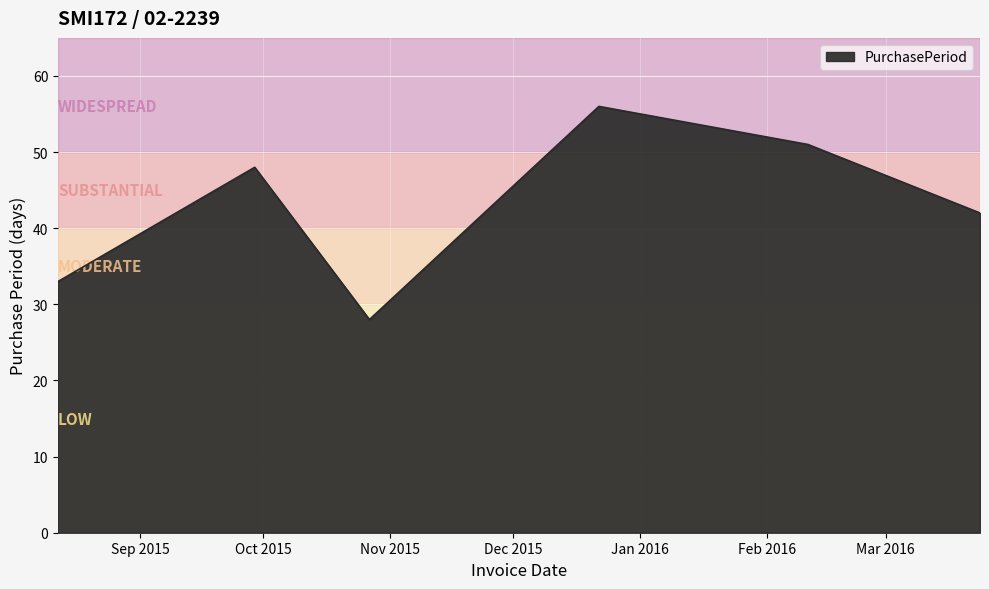

What is the difference between the second highest and second lowest values?

18